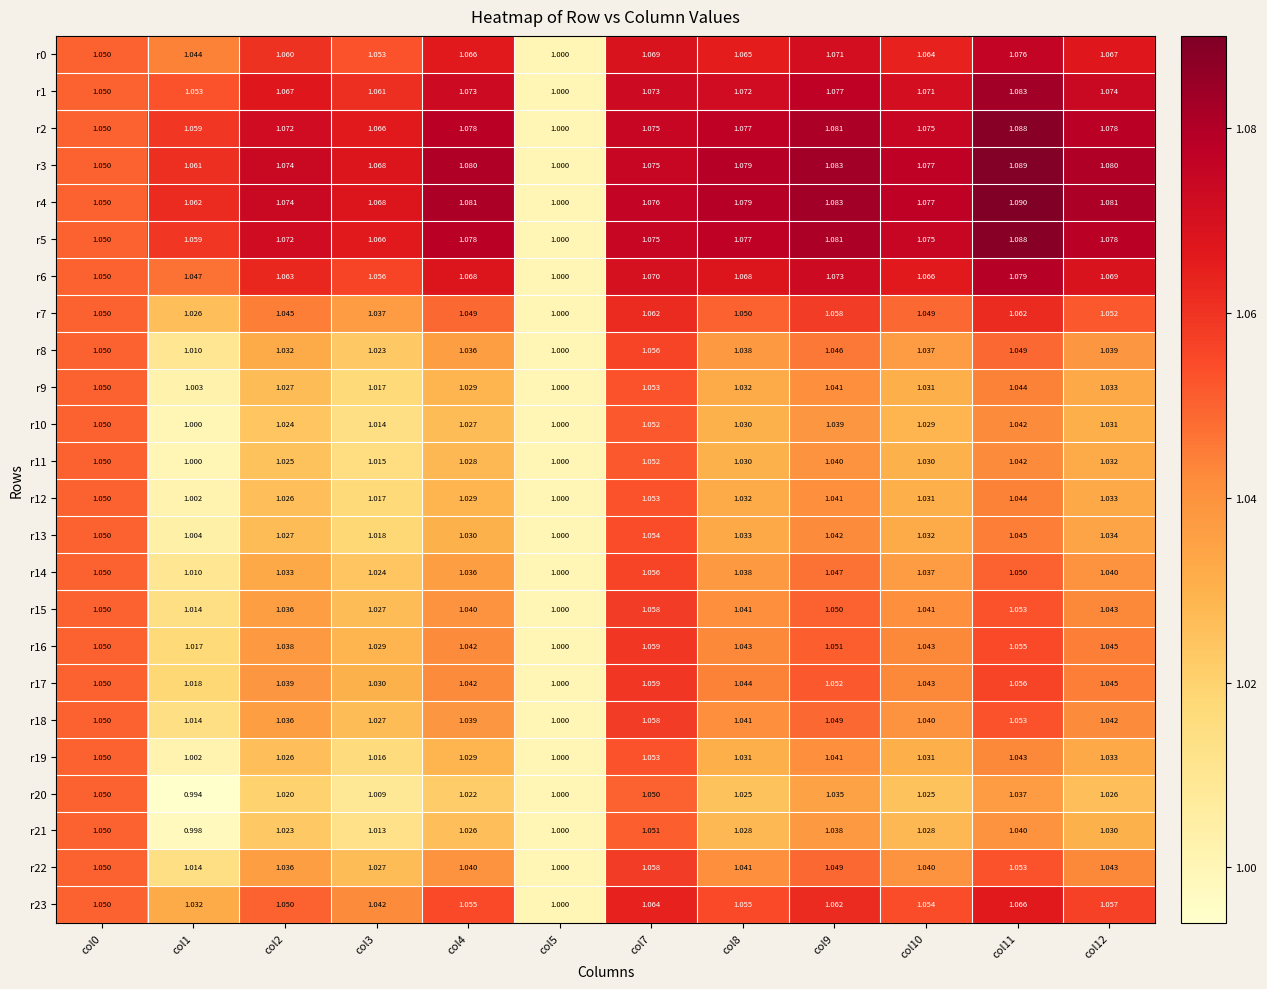

Count the number of data series in this chart.

24